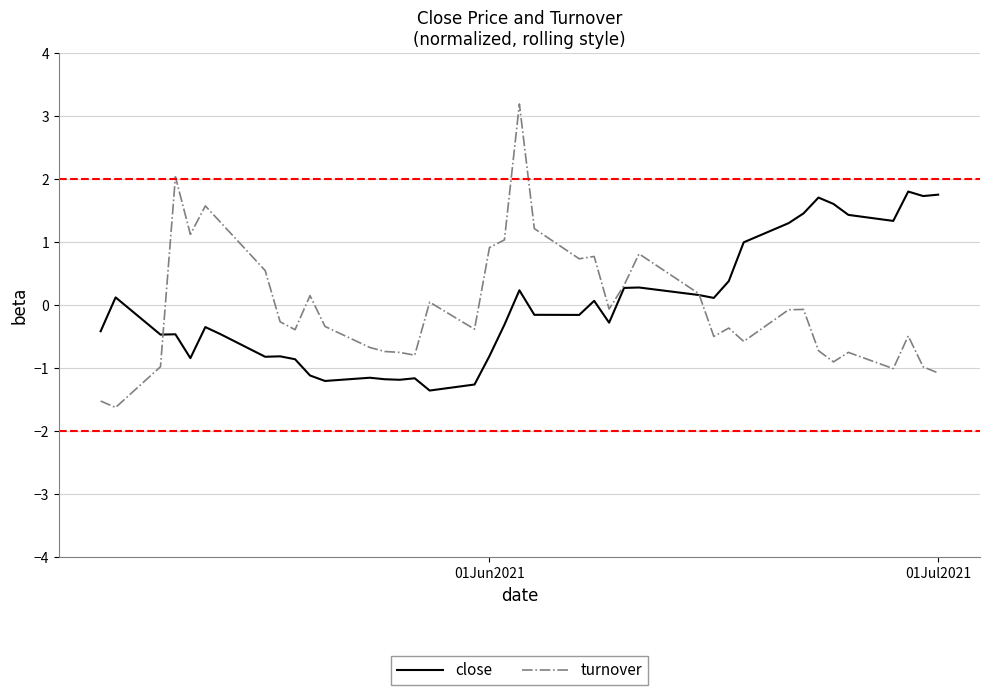

What is the maximum value shown in the chart?

3.2